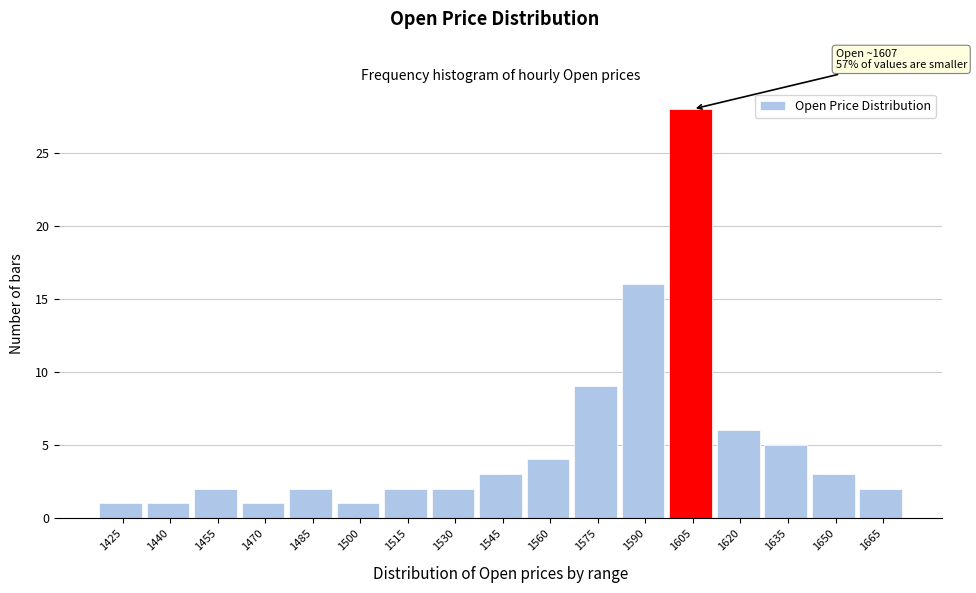

Reading left to right, transcribe all the data shown in this chart.

1425=1	1440=1	1455=2	1470=1	1485=2	1500=1	1515=2	1530=2	1545=3	1560=4	1575=9	1590=16	1605=28	1620=6	1635=5	1650=3	1665=2